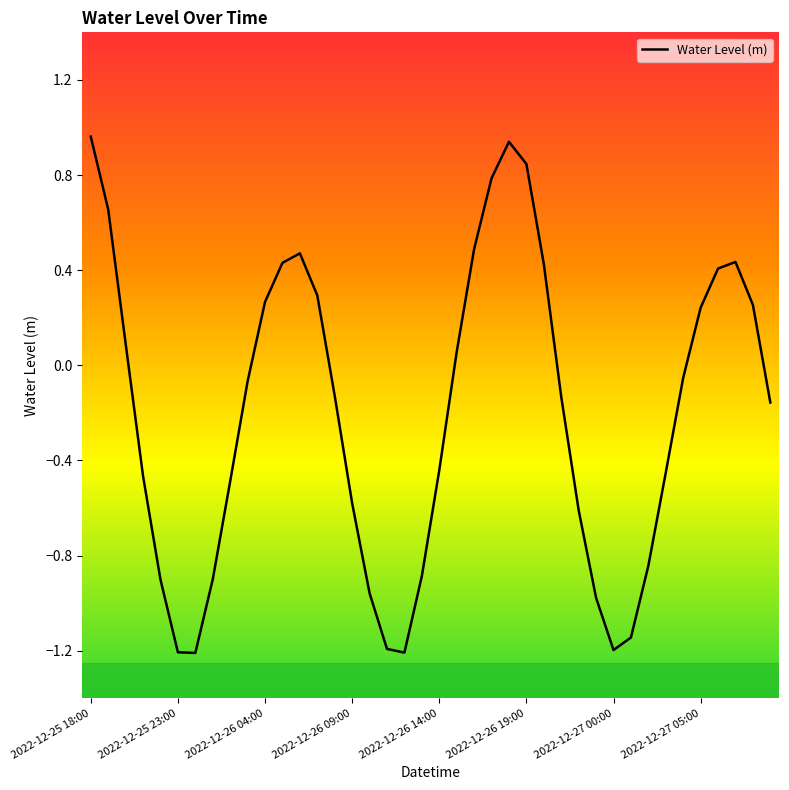

What is the difference between the maximum and minimum values?

2.2